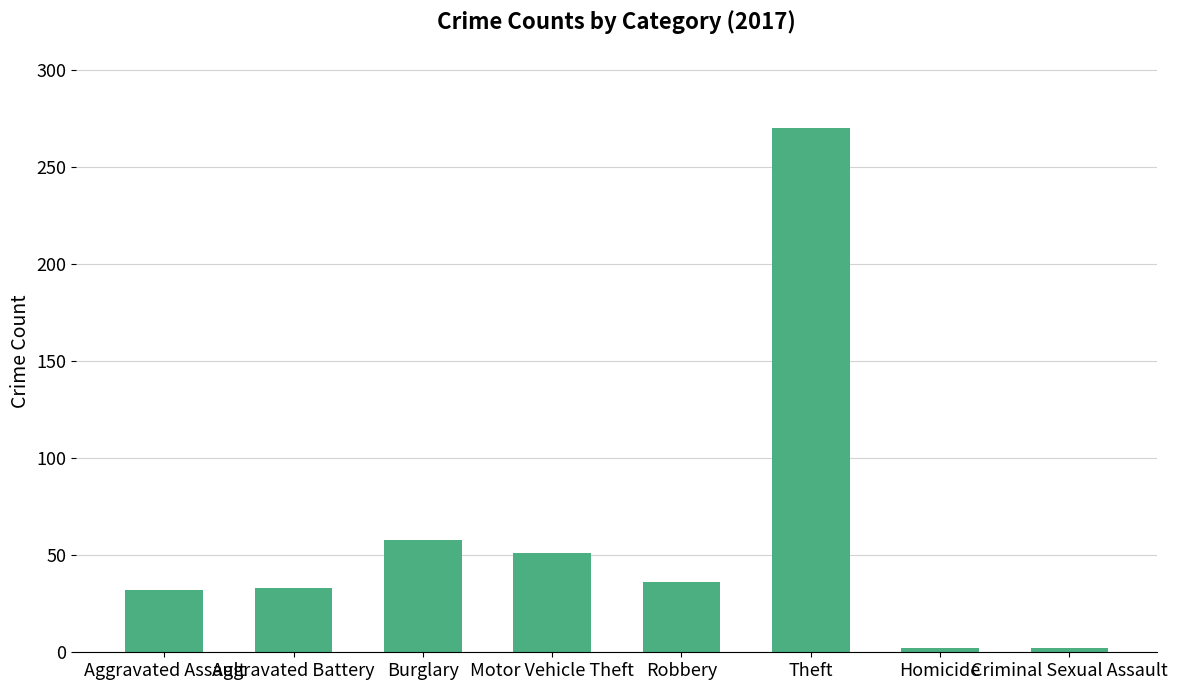

The chart shows a value of 51 at Motor Vehicle Theft. True or false?

True